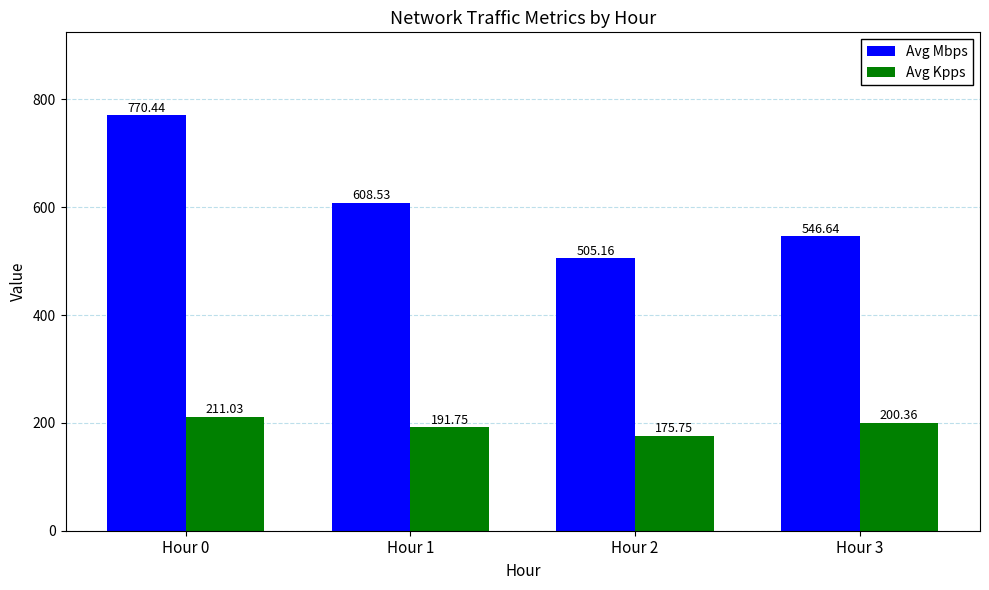

Reading left to right, extract all data points from this chart.

Avg Mbps: Hour 0=770.4	Hour 1=608.5	Hour 2=505.2	Hour 3=546.6
Avg Kpps: Hour 0=211.0	Hour 1=191.8	Hour 2=175.8	Hour 3=200.4